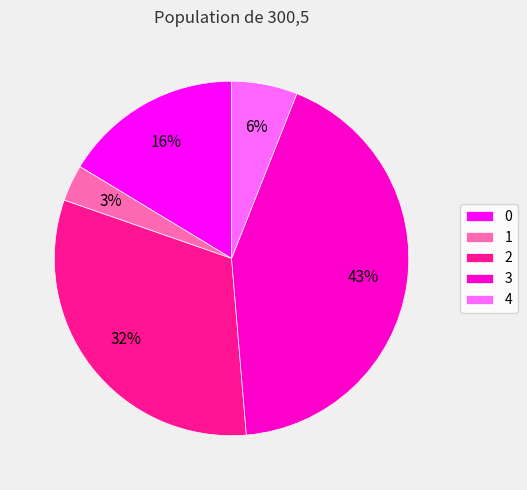

Approximately how many times larger is the value at 3 compared to 2?

1.3